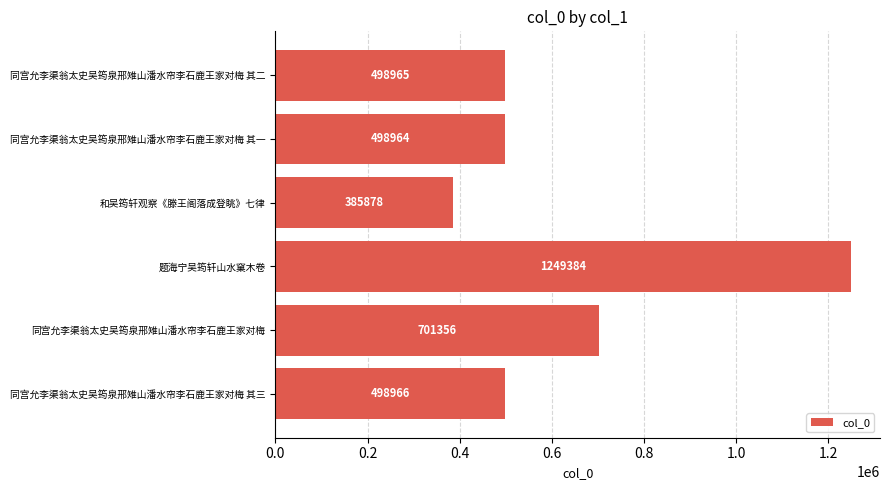

What is the difference between the second highest and minimum values?

315478